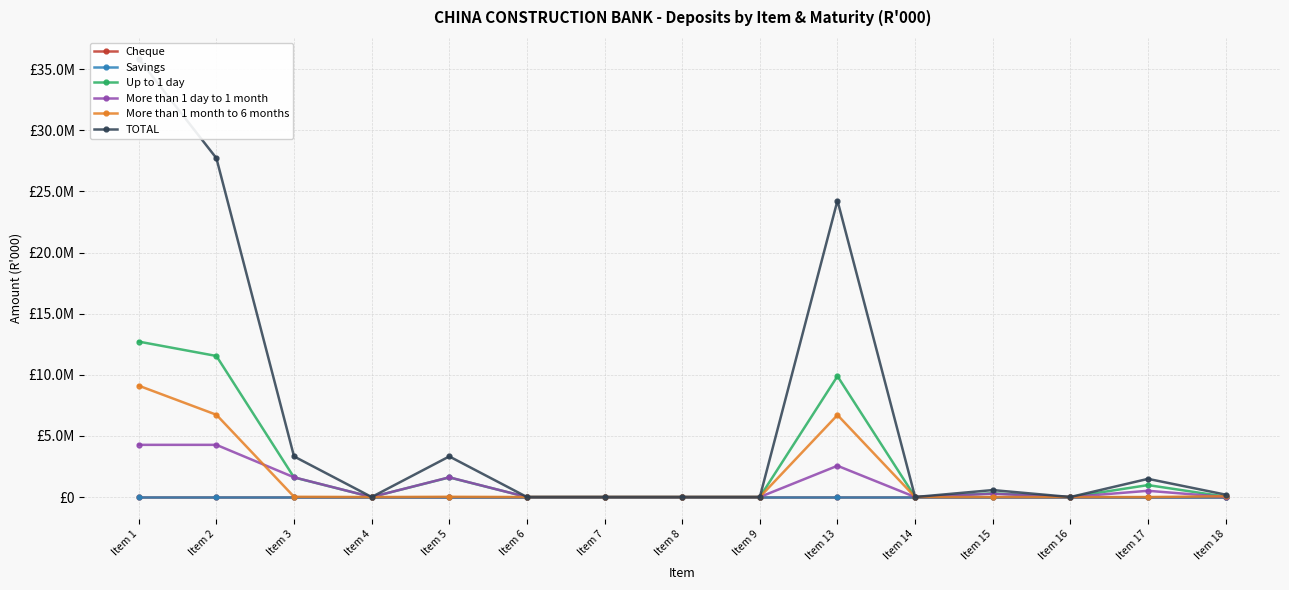

Which series has the largest total across all categories?

TOTAL